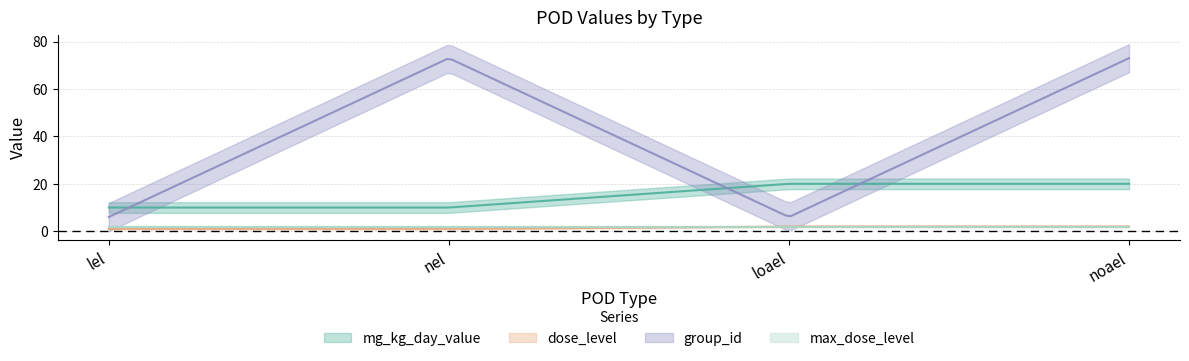

True or false: group_id has a value of 110 at nel.

False